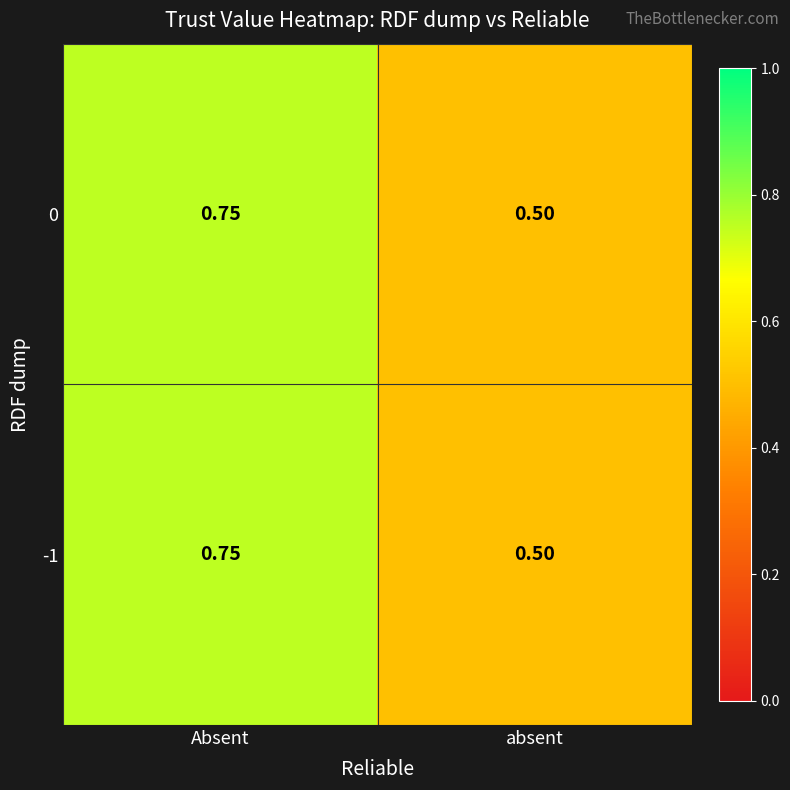

Which category has the lowest value in the -1 series?

absent